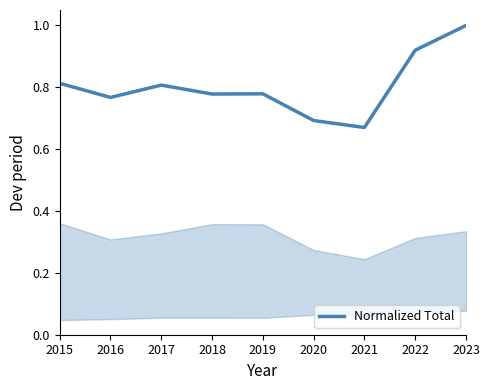

The chart shows a value of 0.8 at 2019. True or false?

True